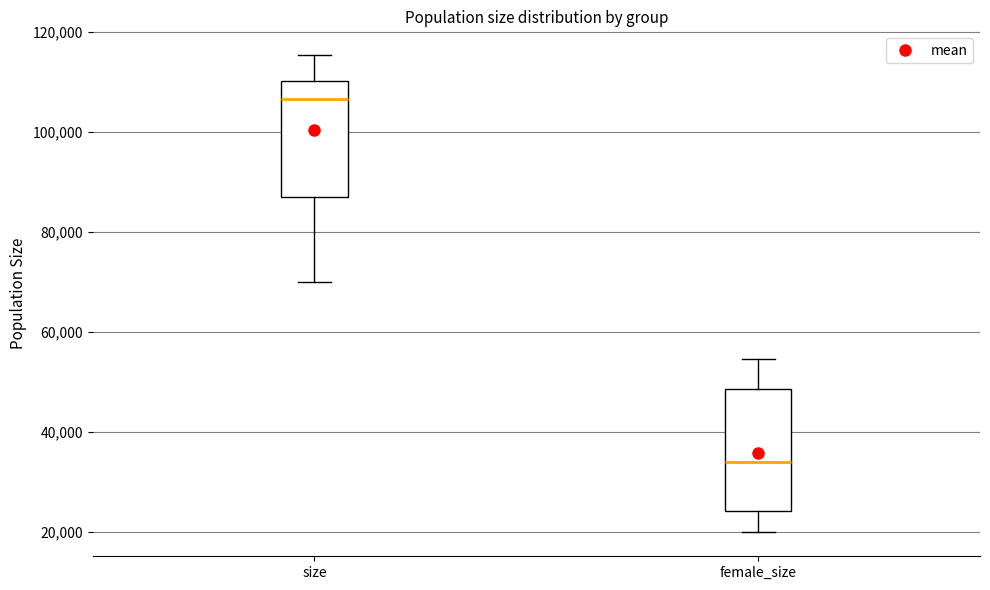

Reading left to right, transcribe this box plot: for each box, give where its median line is, the range the box spans, and where its two whiskers end, as read against the y-axis. The values are not printed on the chart, so give them approximately, as read against the axis.

size: median 106000, box 86000 to 110000, whiskers 70000 to 116000
female_size: median 34000, box 24000 to 48000, whiskers 20000 to 54000